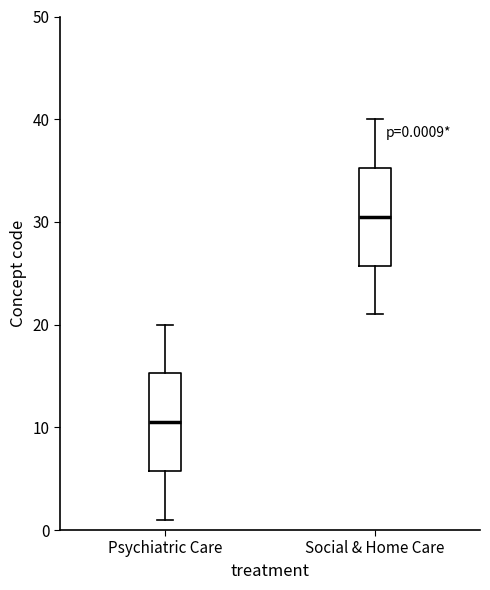

Which box has the highest median line?

Social & Home Care